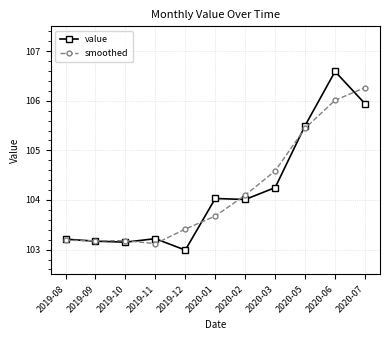

What is the average value of the value series?

104.2